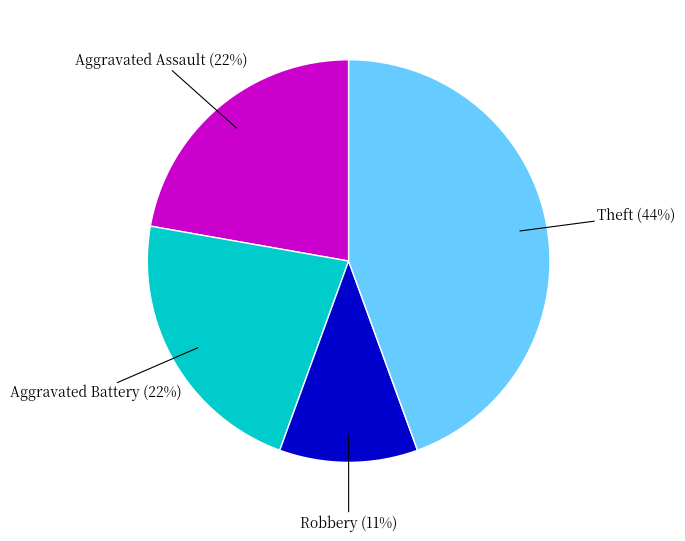

Is there any slice that represents more than half of the pie?

No